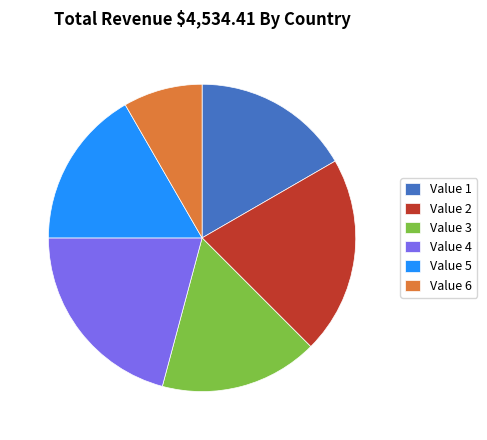

How many segments does this pie chart have?

6